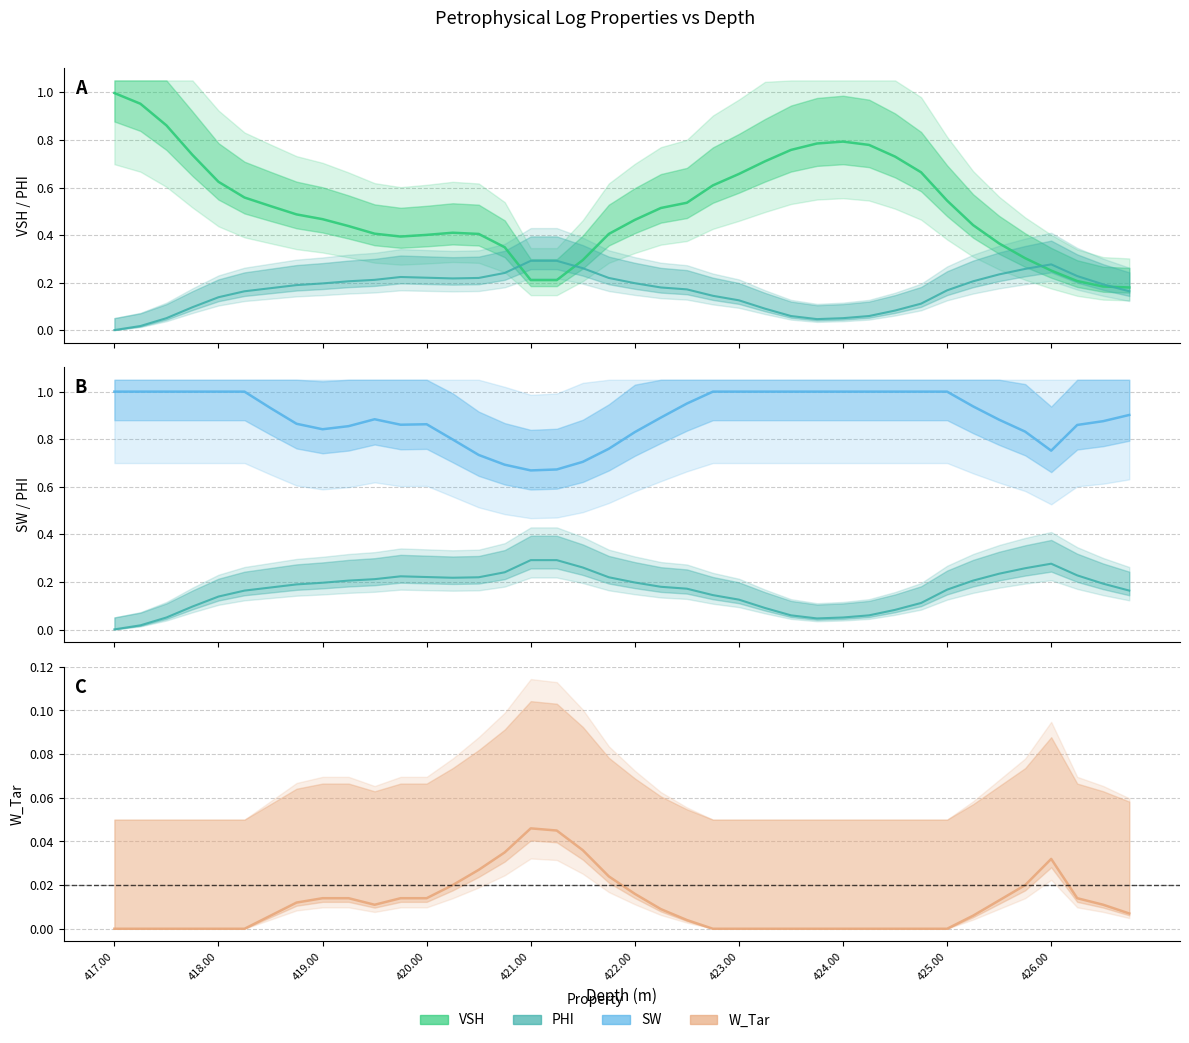

At which label is VSH closest to 0?

426.75